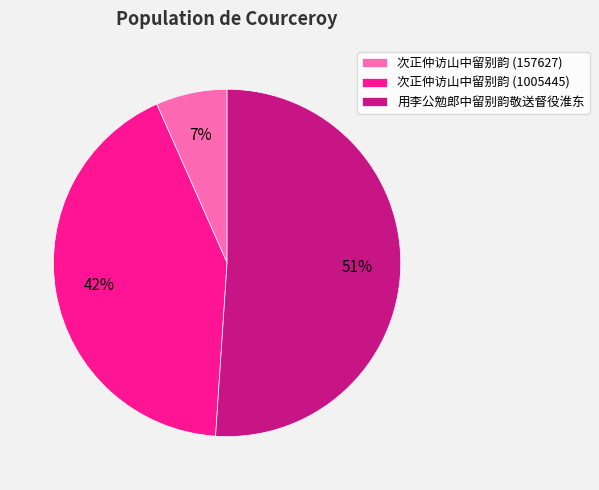

Count the number of slices in the pie.

3